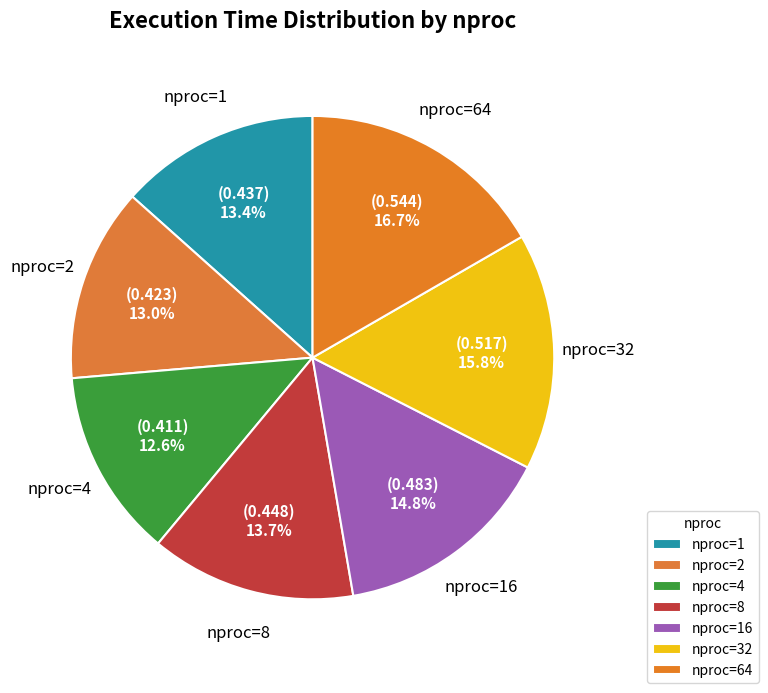

Count the number of slices in the pie.

7